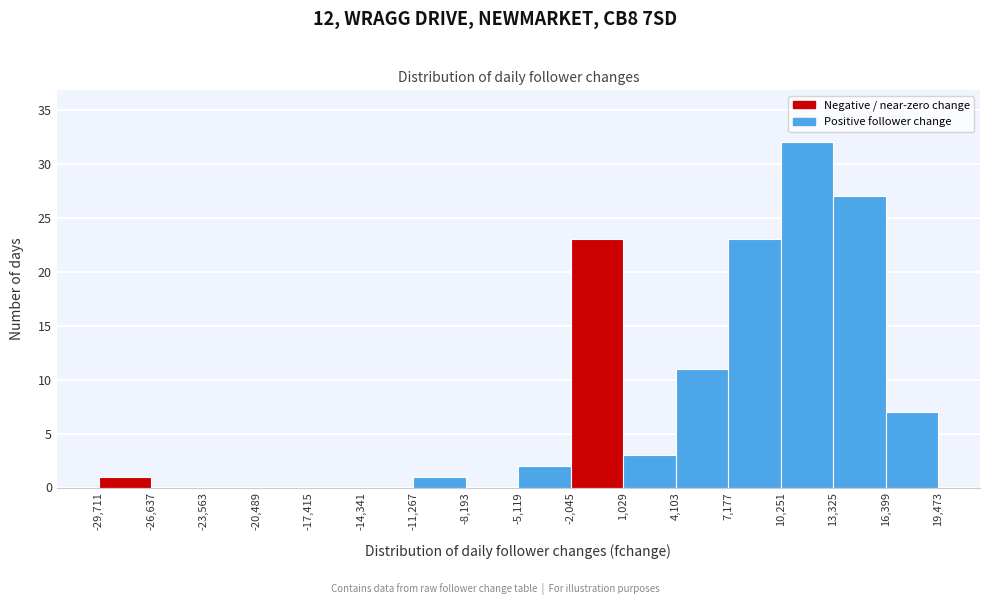

Reading left to right, transcribe this chart: for each bar, give the range it covers on the x-axis and its height. The values are not printed on the chart, so give them approximately, as read against the axis.

-29,711 to -26,637: 1
-26,637 to -23,563: 0
-23,563 to -20,489: 0
-20,489 to -17,415: 0
-17,415 to -14,341: 0
-14,341 to -11,267: 0
-11,267 to -8,193: 1
-8,193 to -5,119: 0
-5,119 to -2,045: 2
-2,045 to 1,029: 23
1,029 to 4,103: 3
4,103 to 7,177: 11
7,177 to 10,251: 23
10,251 to 13,325: 32
13,325 to 16,399: 27
16,399 to 19,473: 7